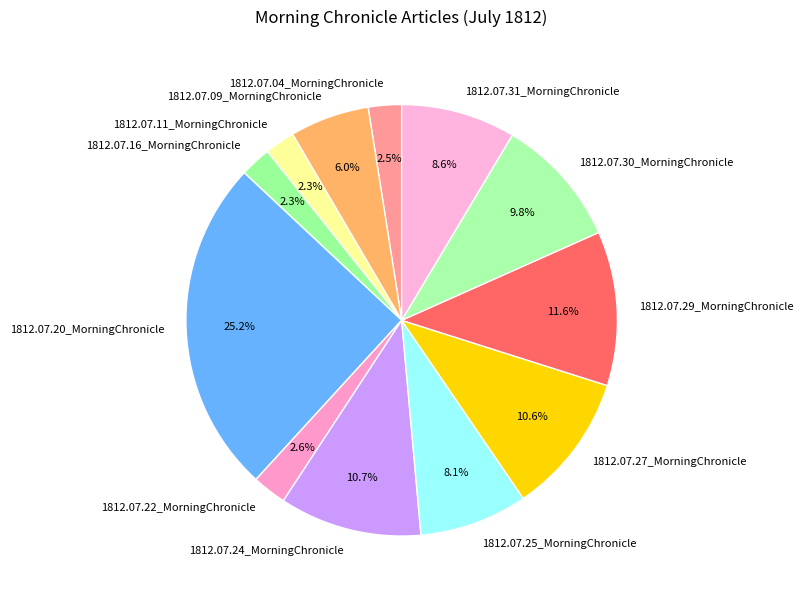

Does 1812.07.11_MorningChronicle account for over 50% of the chart?

No